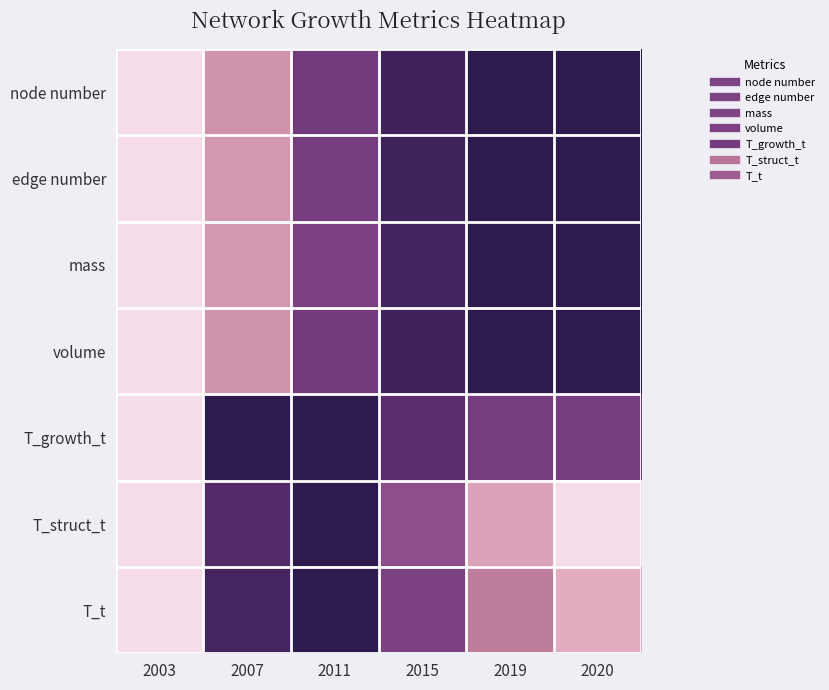

At how many categories does at least one series exceed 0?

5